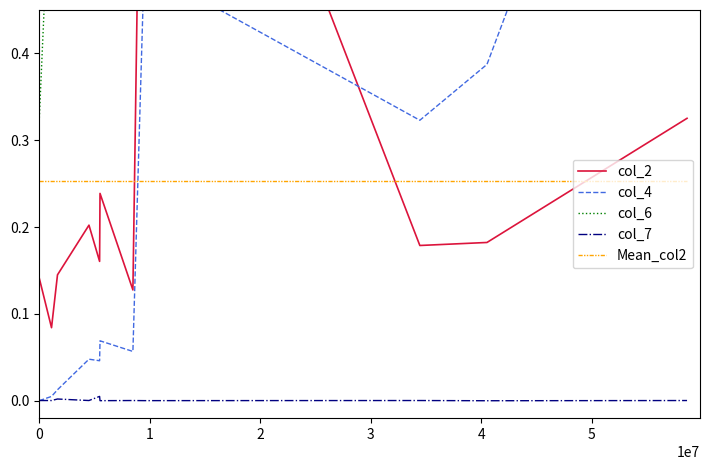

True or false: Mean_col2 and col_7 cross at least once.

False